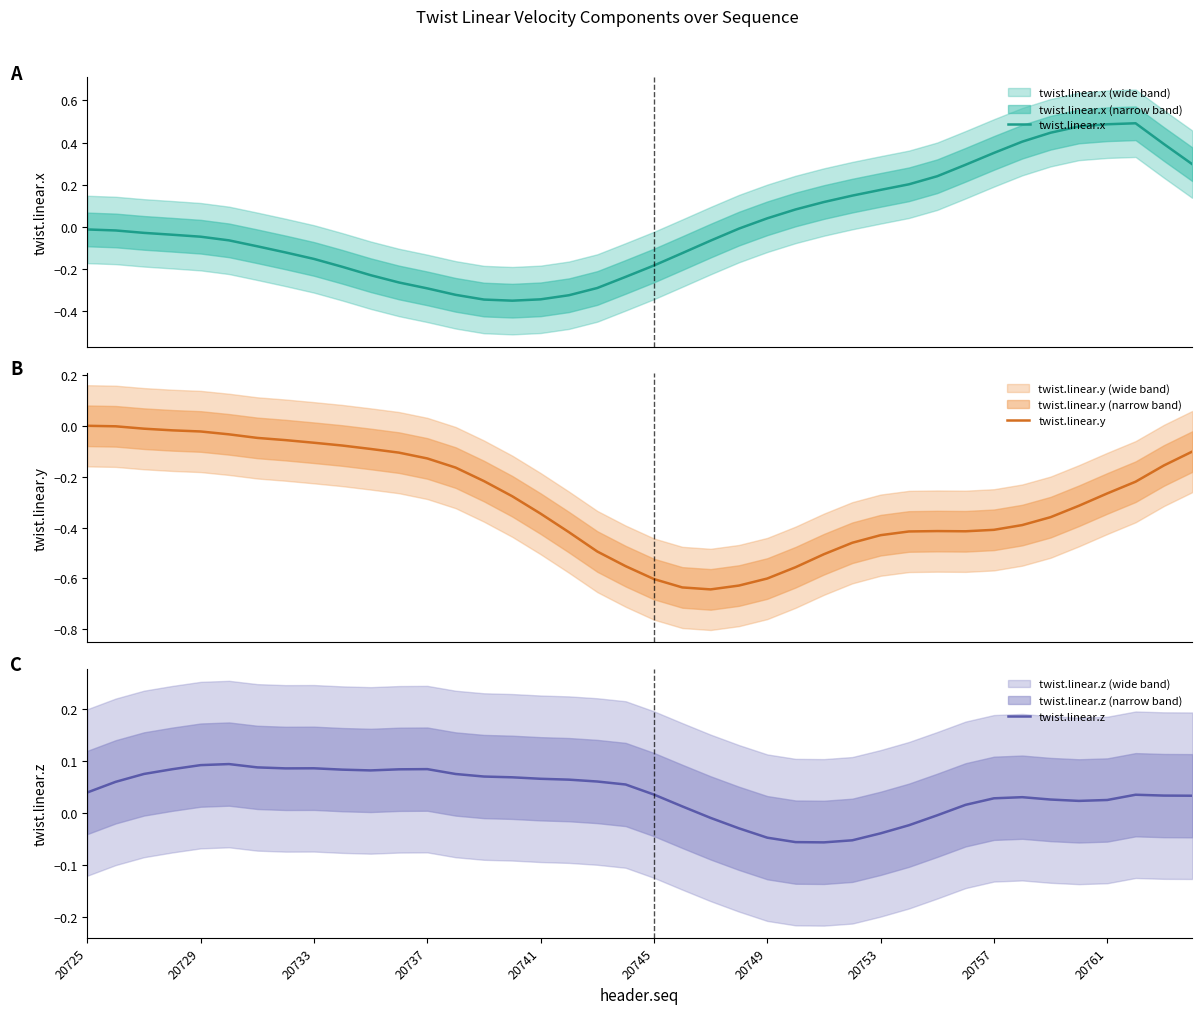

How many interior local peaks does the twist.linear.x series have?

1